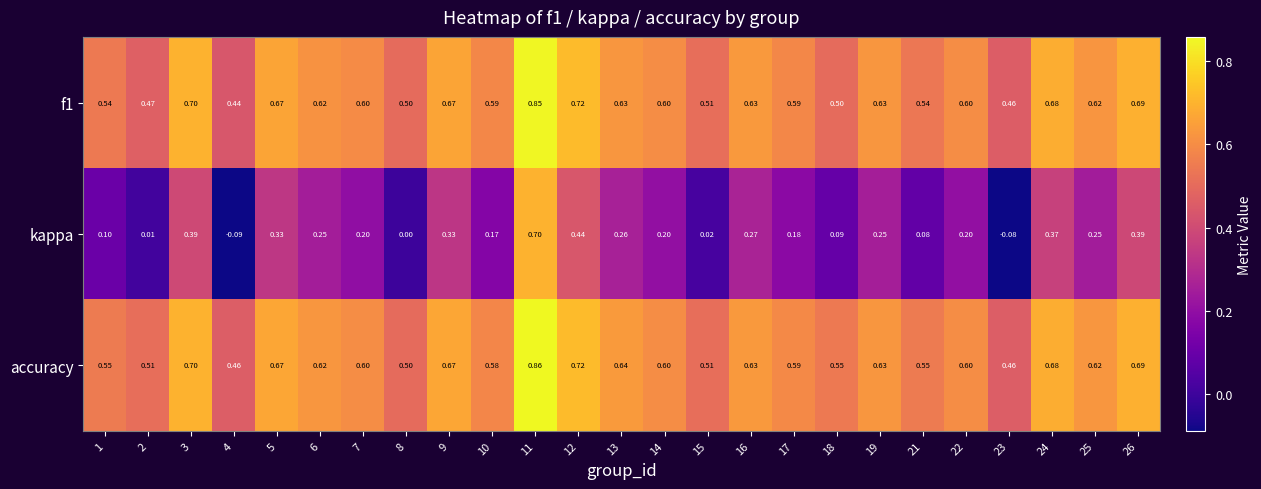

Which series has the widest spread of values?

kappa